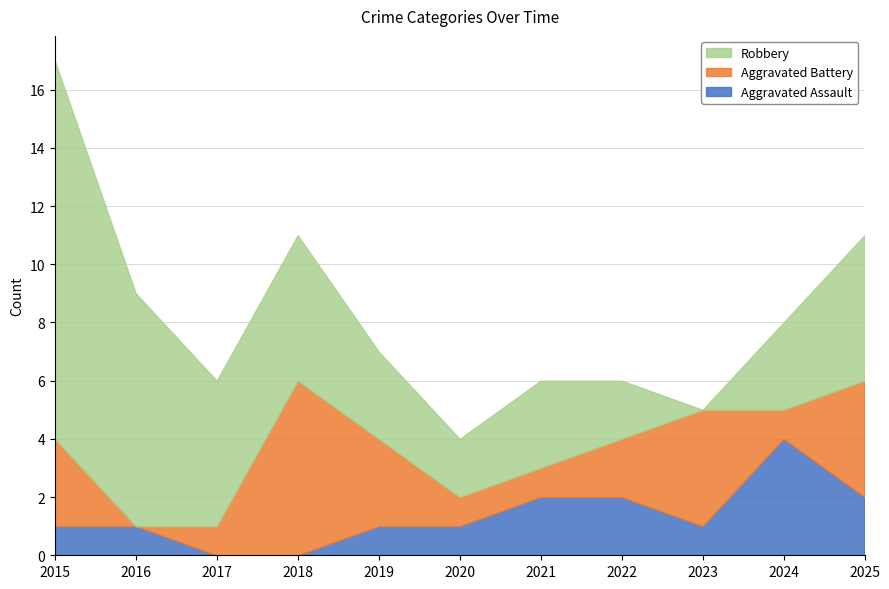

Count the number of data series in this chart.

3